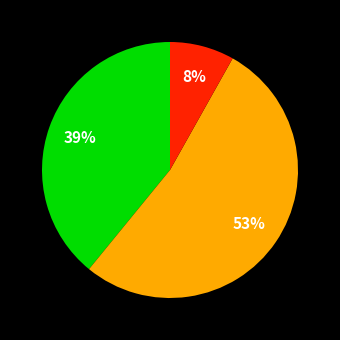

To the nearest percent, what is the average slice percentage?

33%